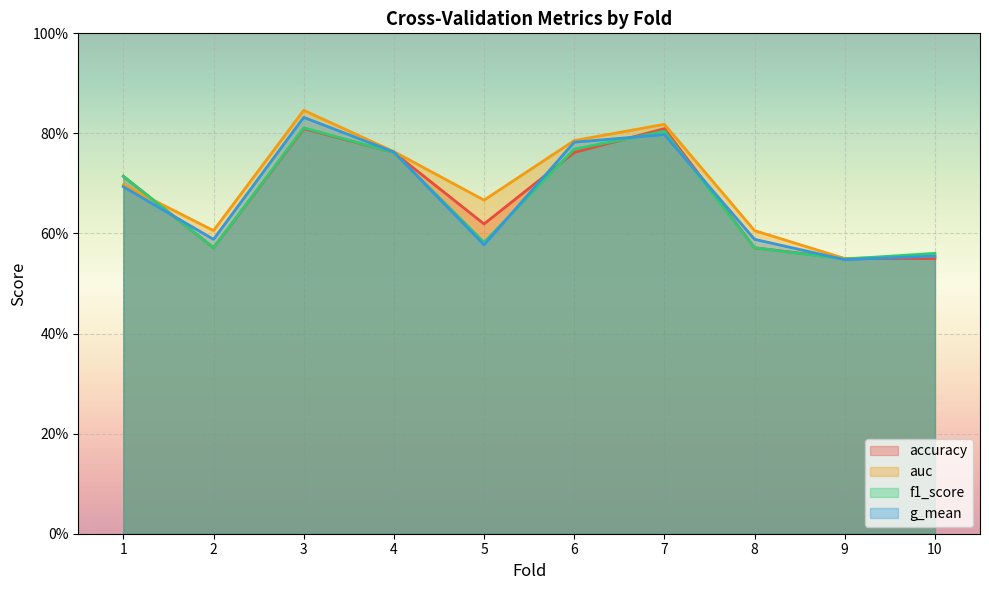

True or false: auc has a value of 0.7 at 5.

True